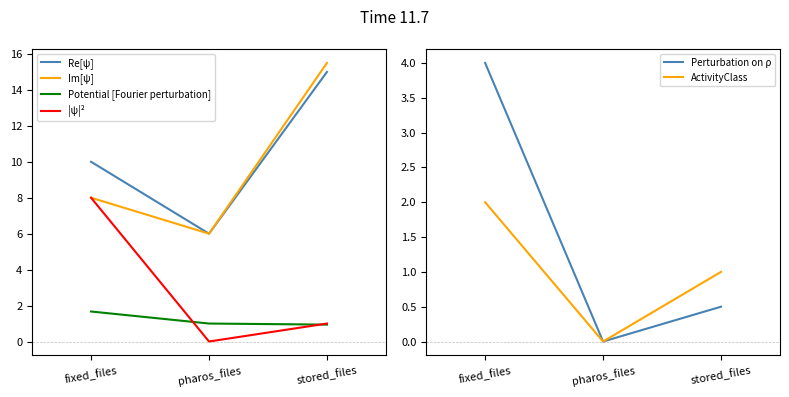

Does the chart display data point markers on the line(s)?

No